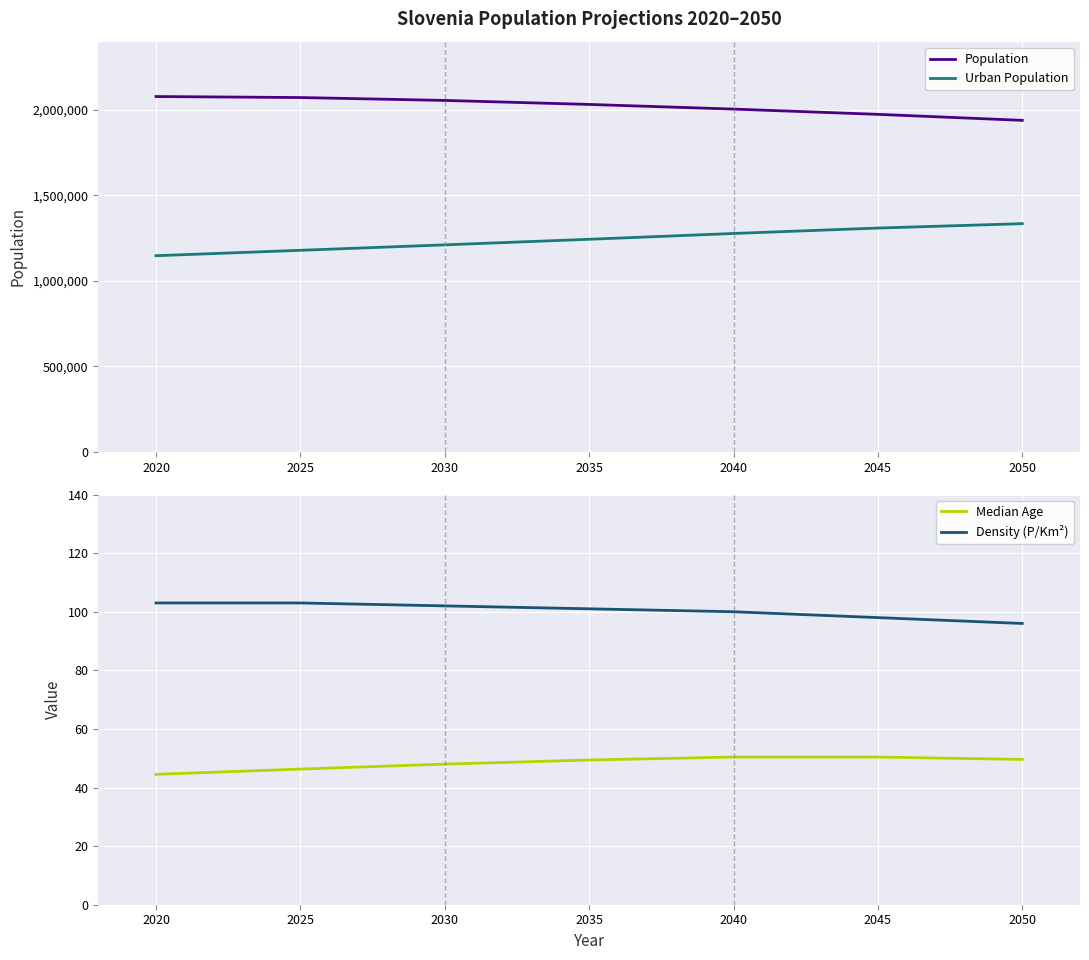

True or false: Population and Urban Population intersect in this chart.

False